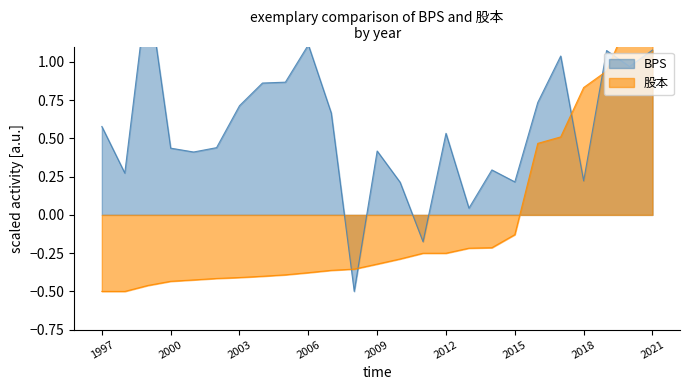

What is the sum of all 股本 values?

-1.2